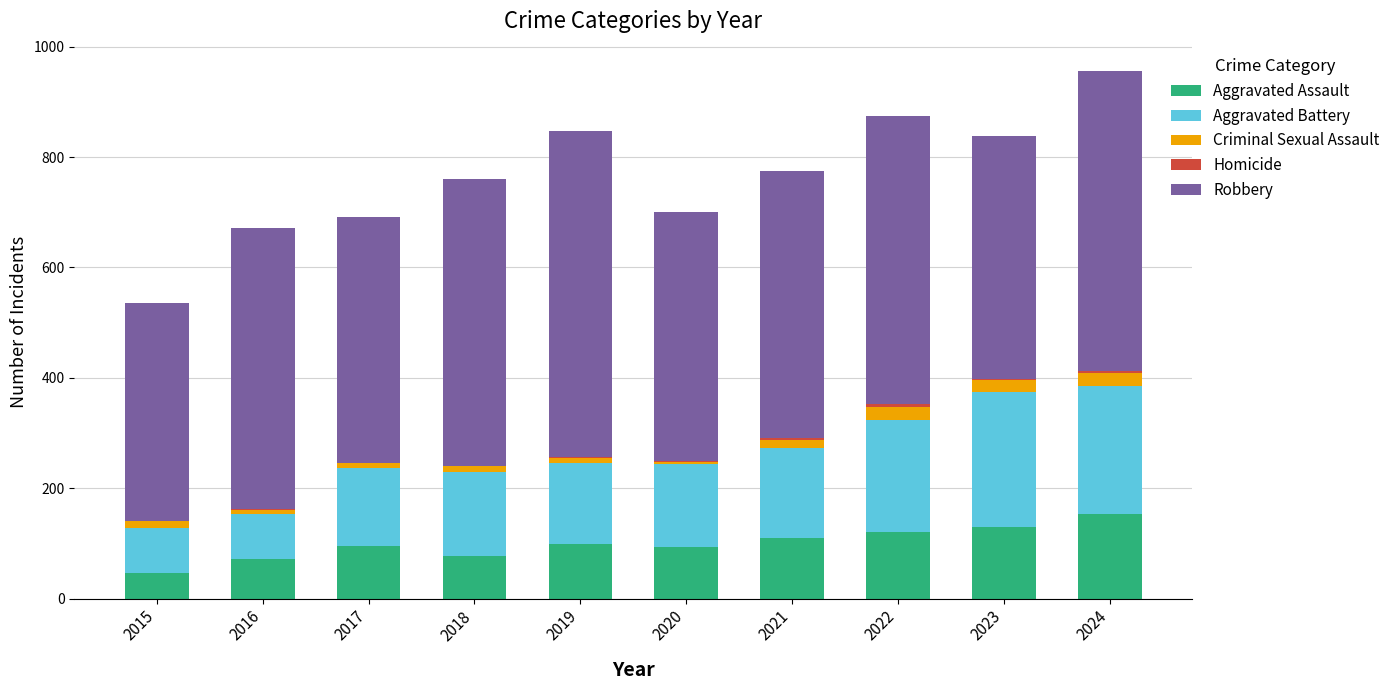

True or false: Aggravated Assault has a value of 95 at 2017.

True